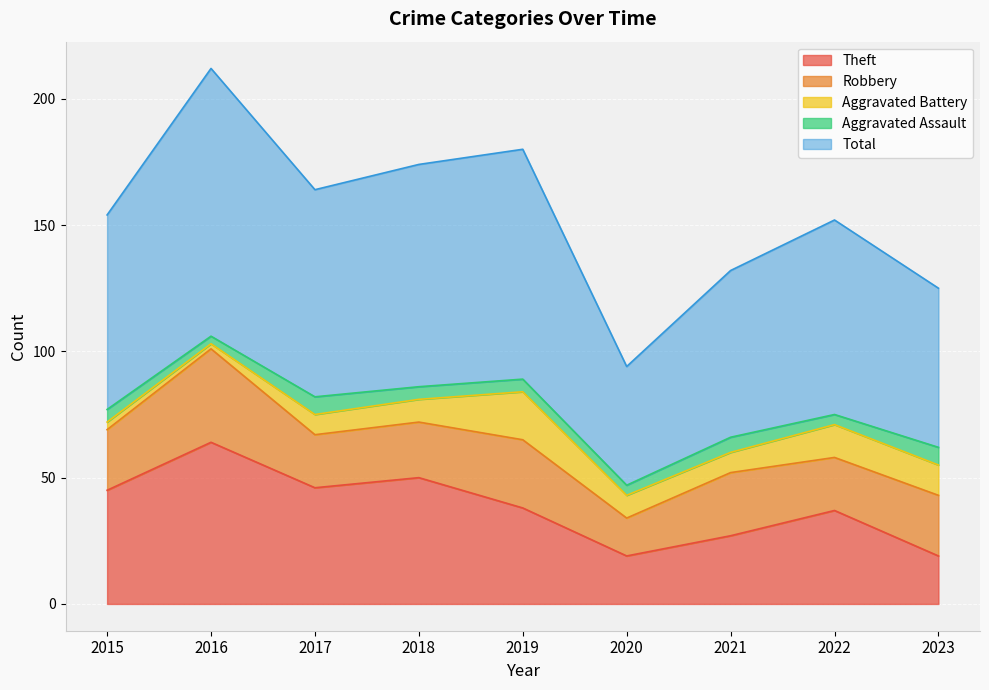

In Robbery, how many points are lower than both neighbors (excluding endpoints)?

3